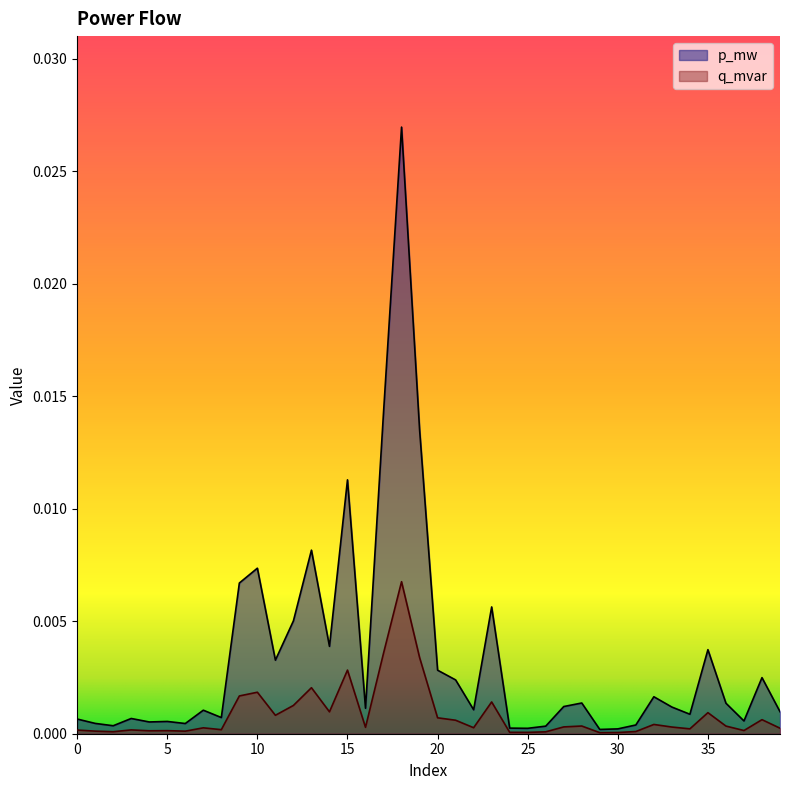

True or false: p_mw has a value of 0.0 at 15.

True